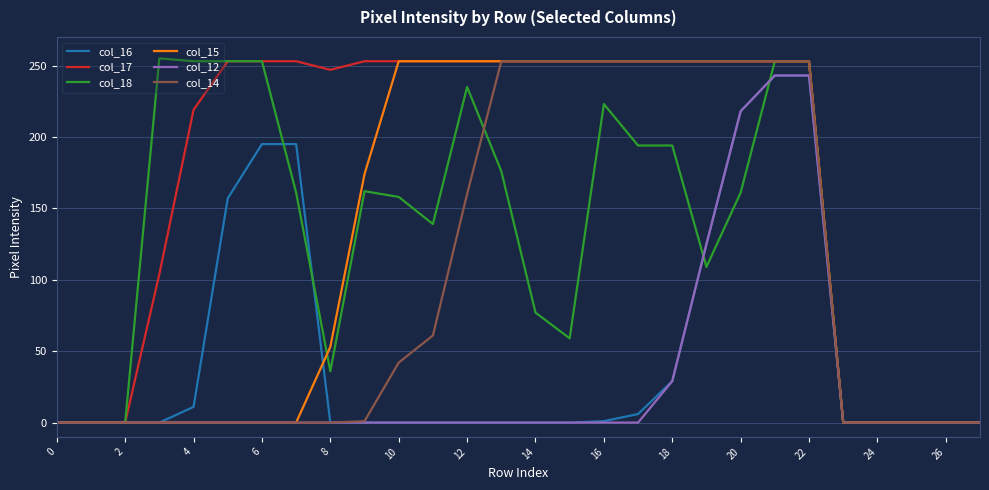

Which series has the largest total across all categories?

col_17